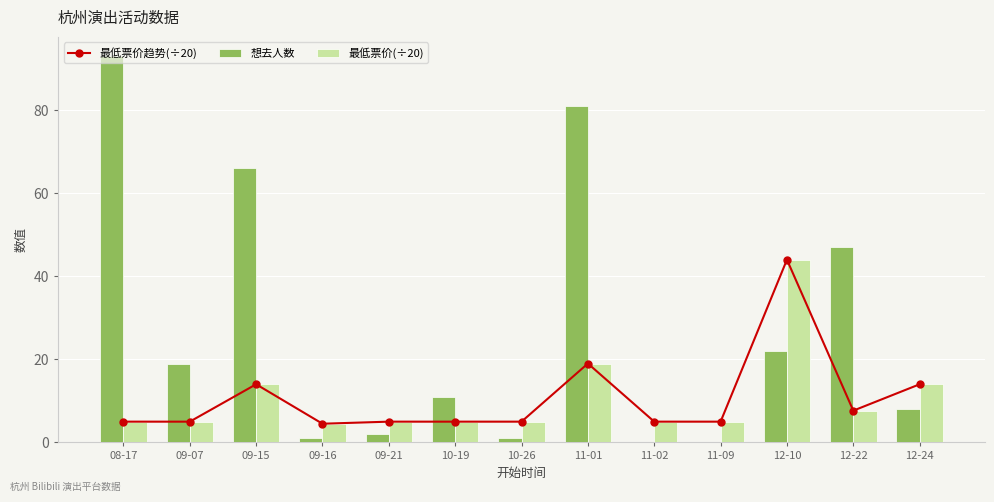

The value of 最低票价(÷20) at 09-21 is 7.8. True or false?

False